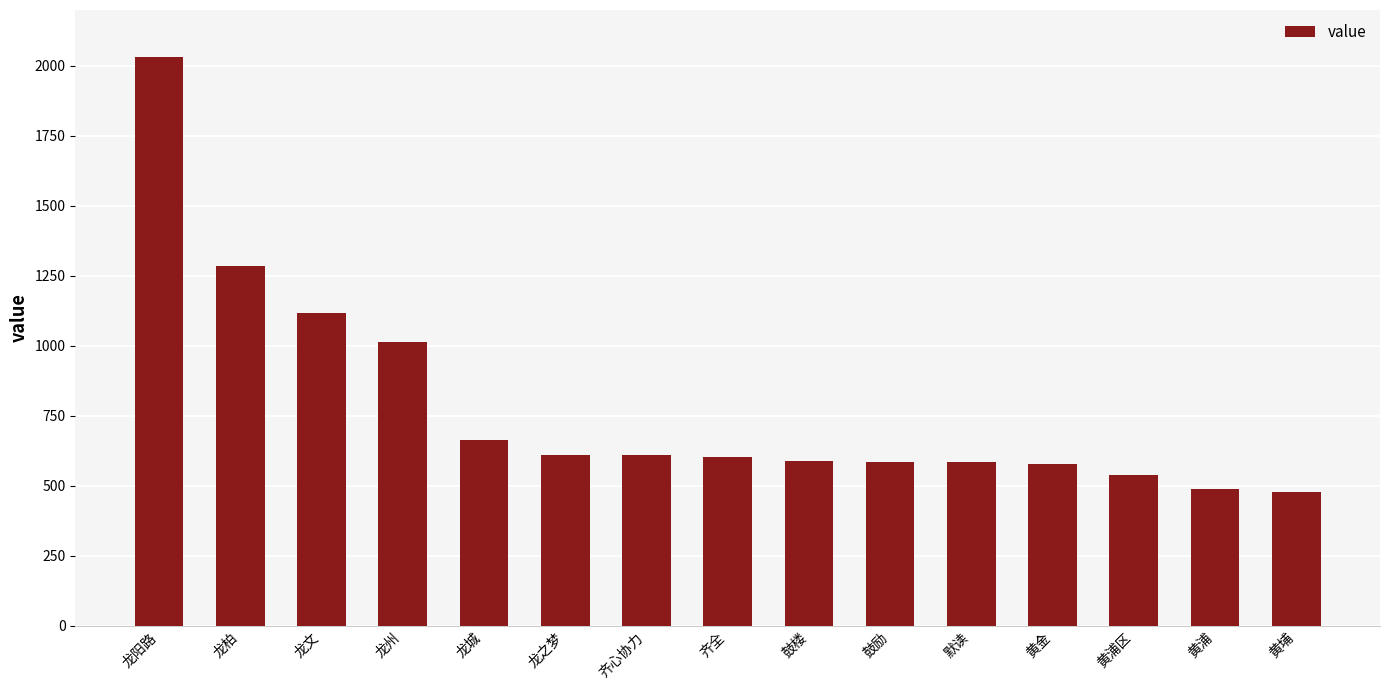

What is the label of the 14th bar from the left?

黄浦